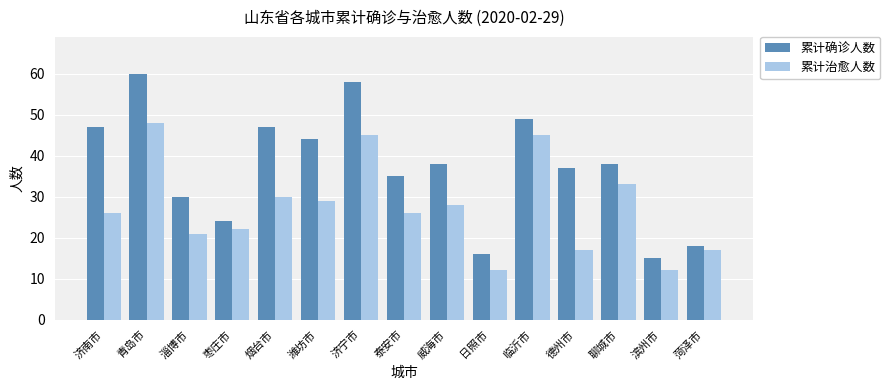

How many groups of bars are there?

15